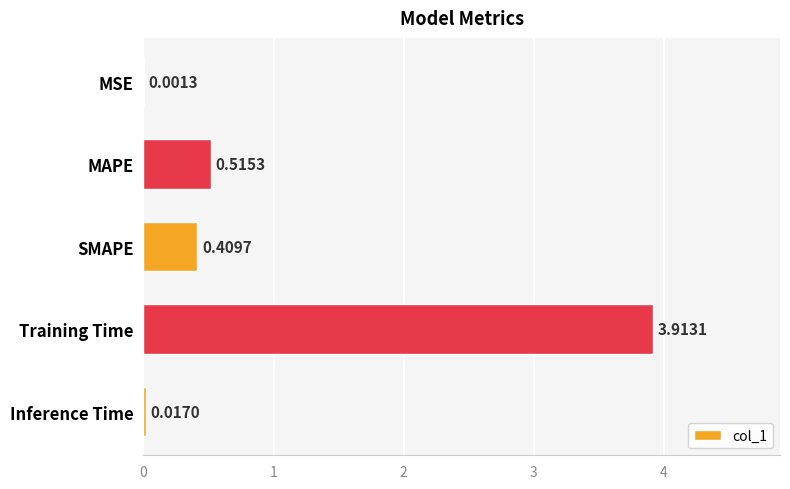

What is the change in value from MAPE to Training Time?

+3.4